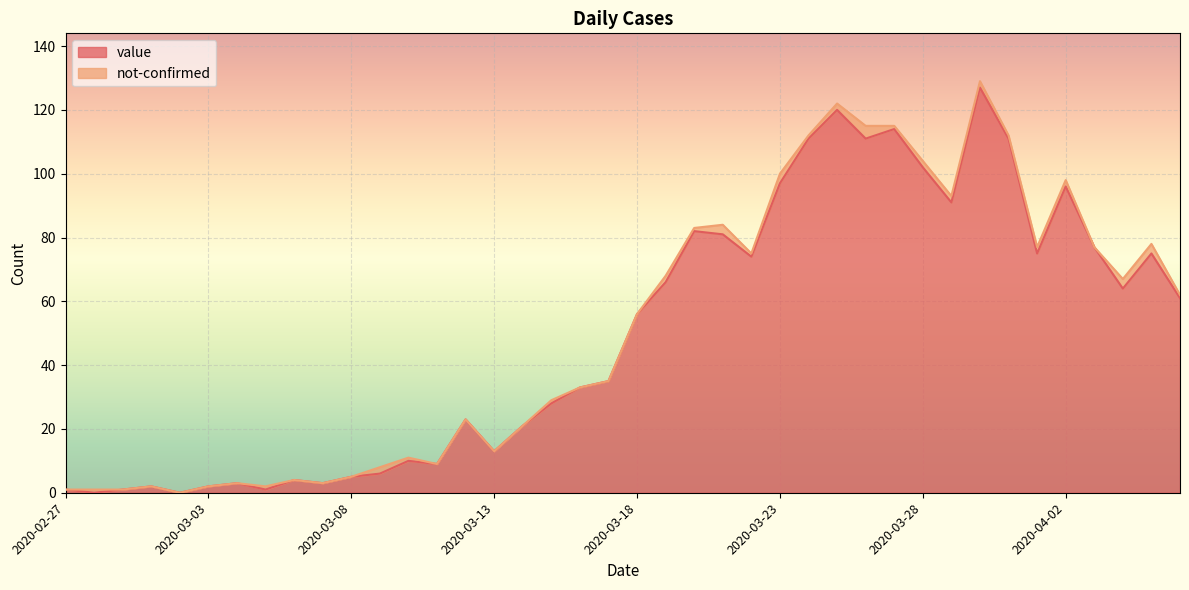

What is the sum of all values?

1991